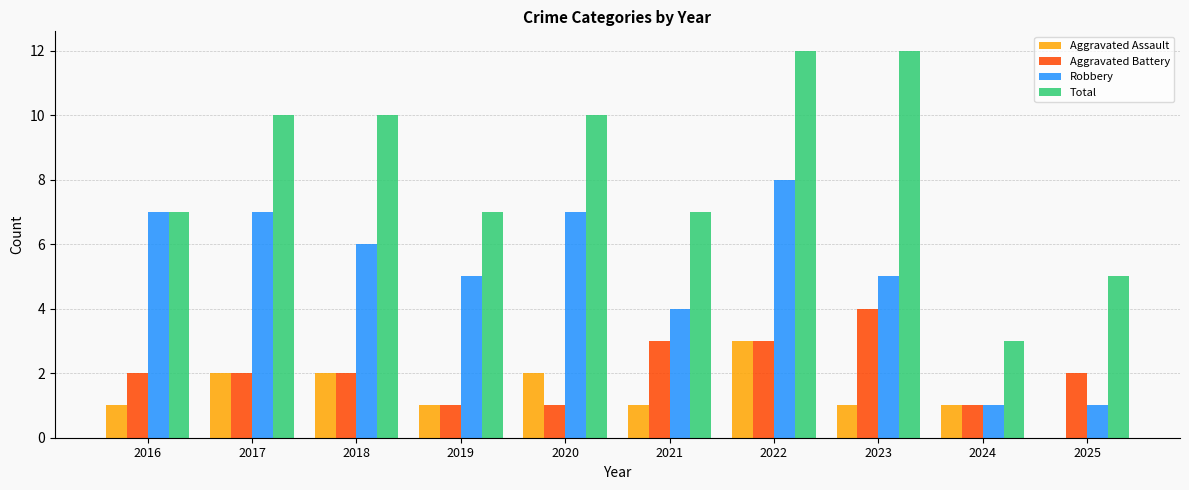

What value does the Aggravated Assault series have at 2018?

2